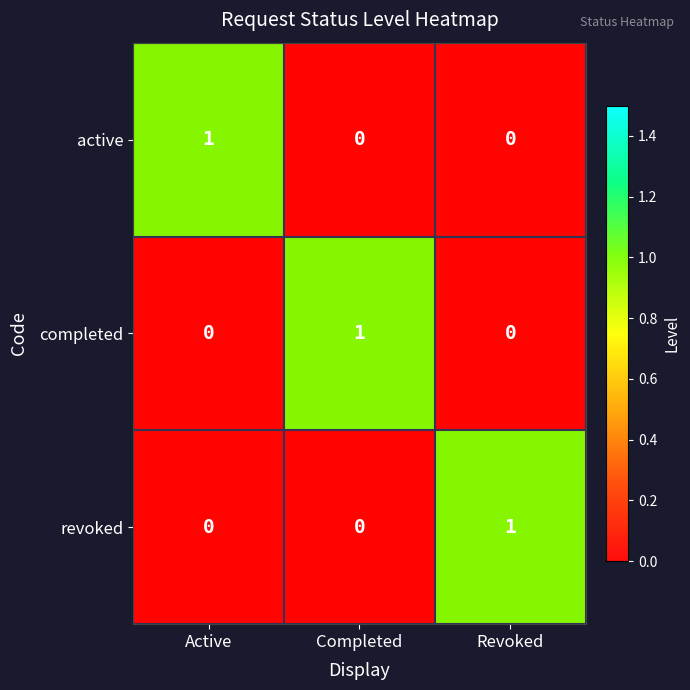

Which category has the lowest value across all series?

Completed